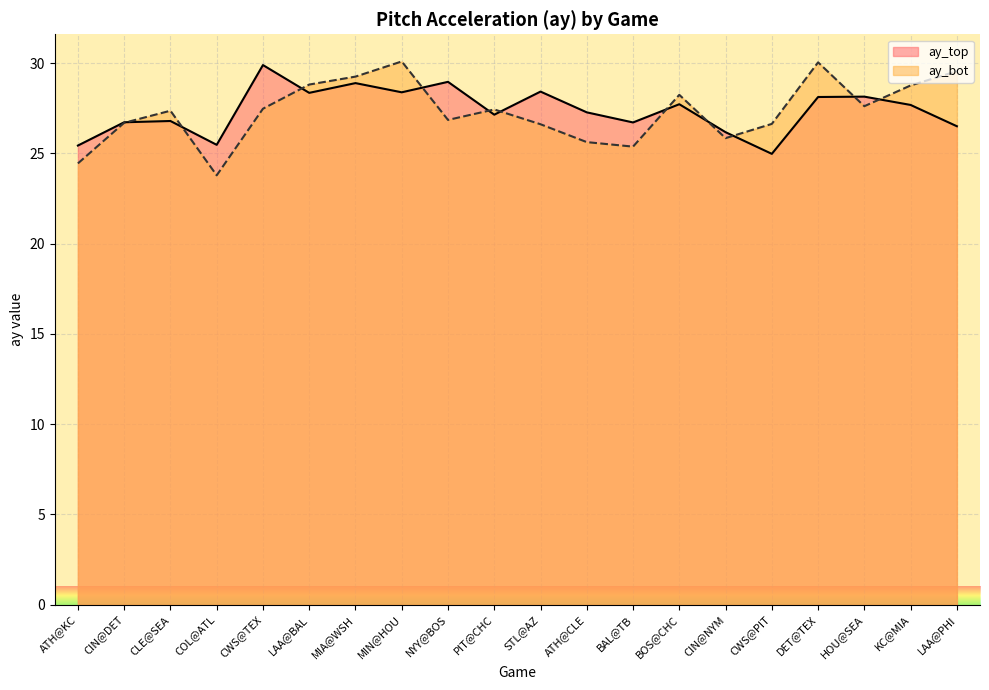

At which category does the chart reach its minimum across all series?

COL@ATL